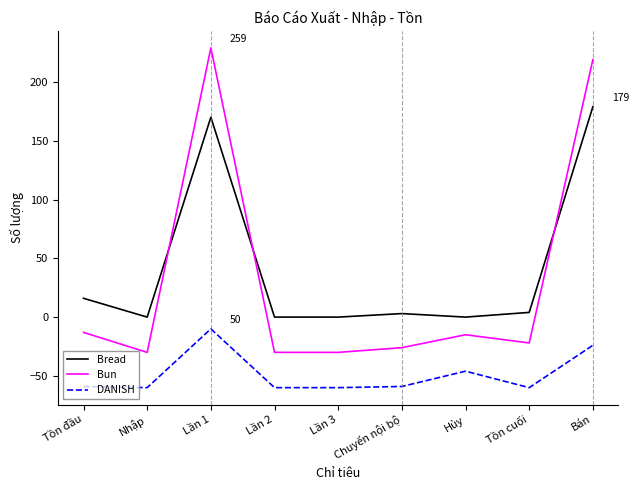

What is the difference between the maximum and minimum values in the Bun series?

259